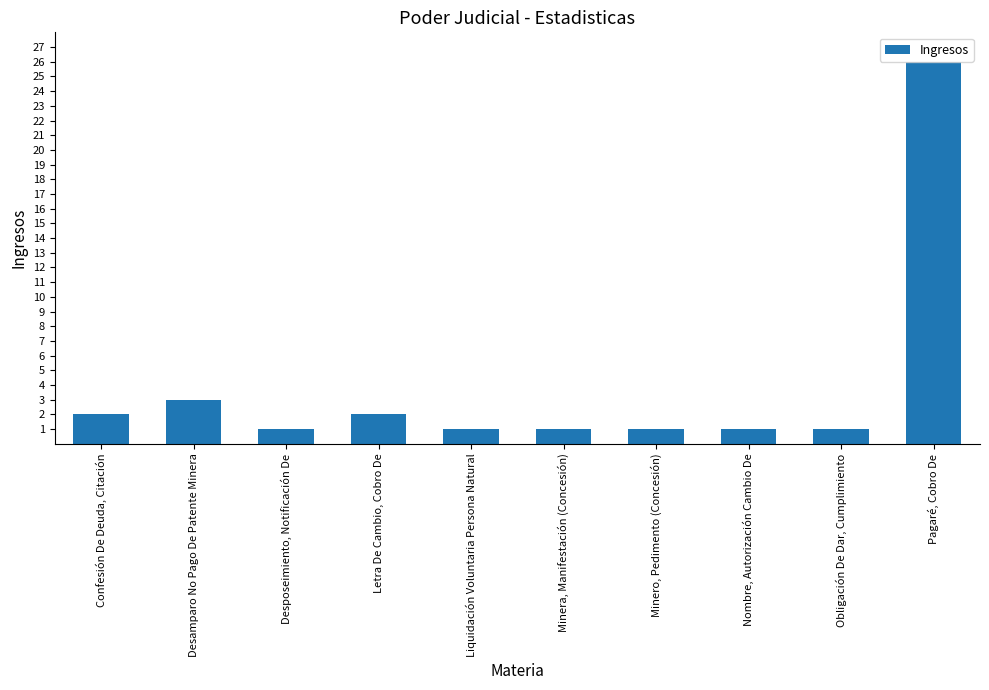

What value does the data have at Desamparo No Pago De Patente Minera?

3